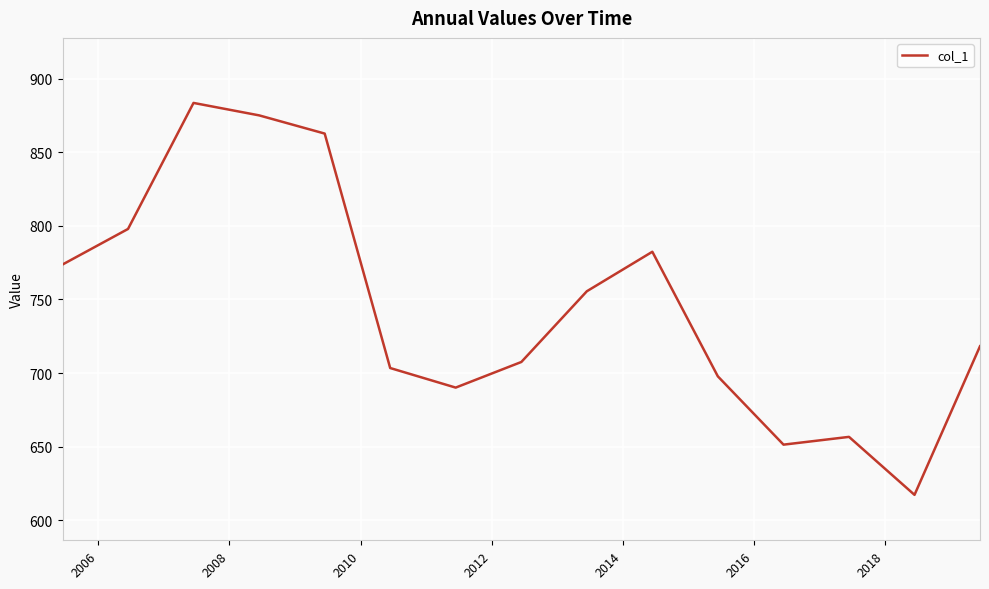

What is the minimum value shown in the chart?

617.3